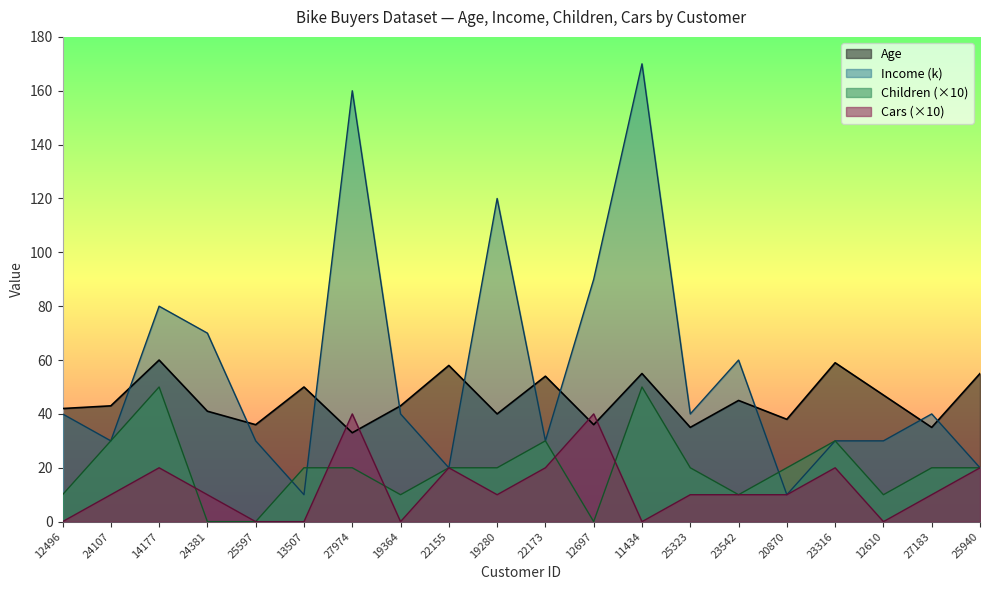

What is the label of the 19th point from the left?

27183